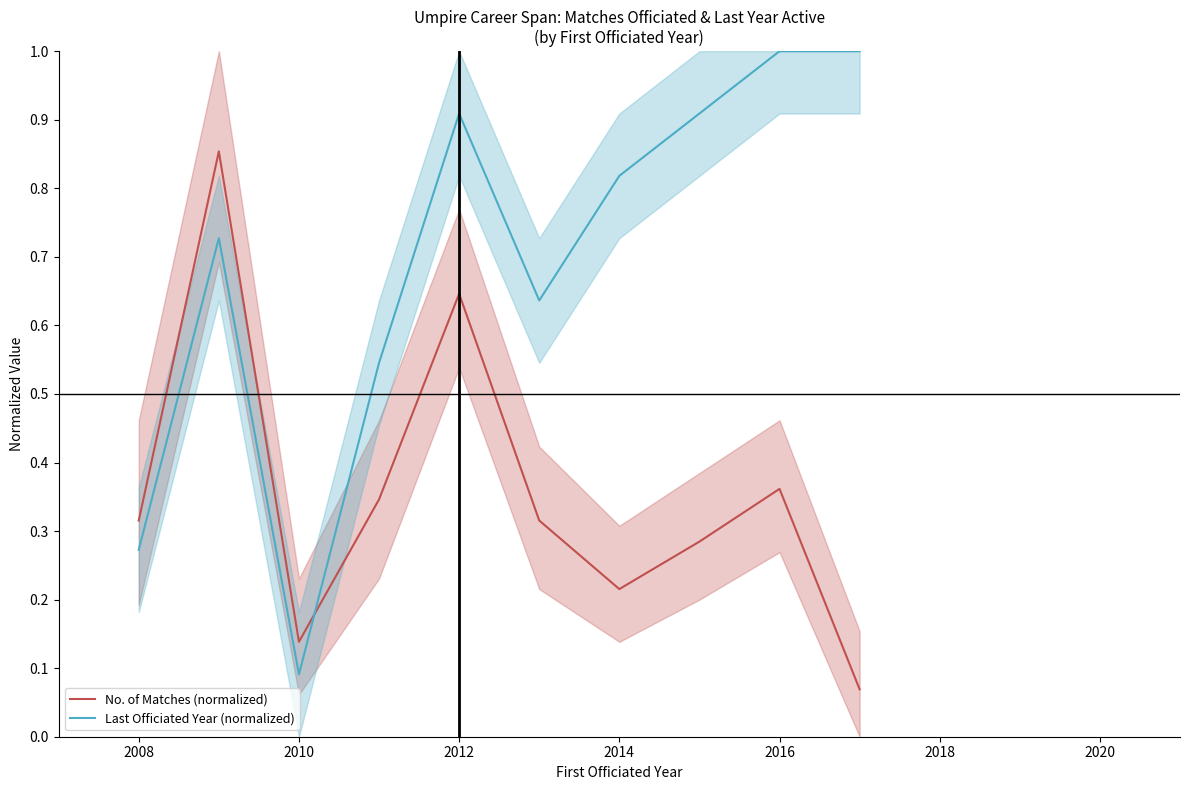

After their last crossing, which series has the higher values: Last Officiated Year (normalized) or No. of Matches (normalized)?

Last Officiated Year (normalized)